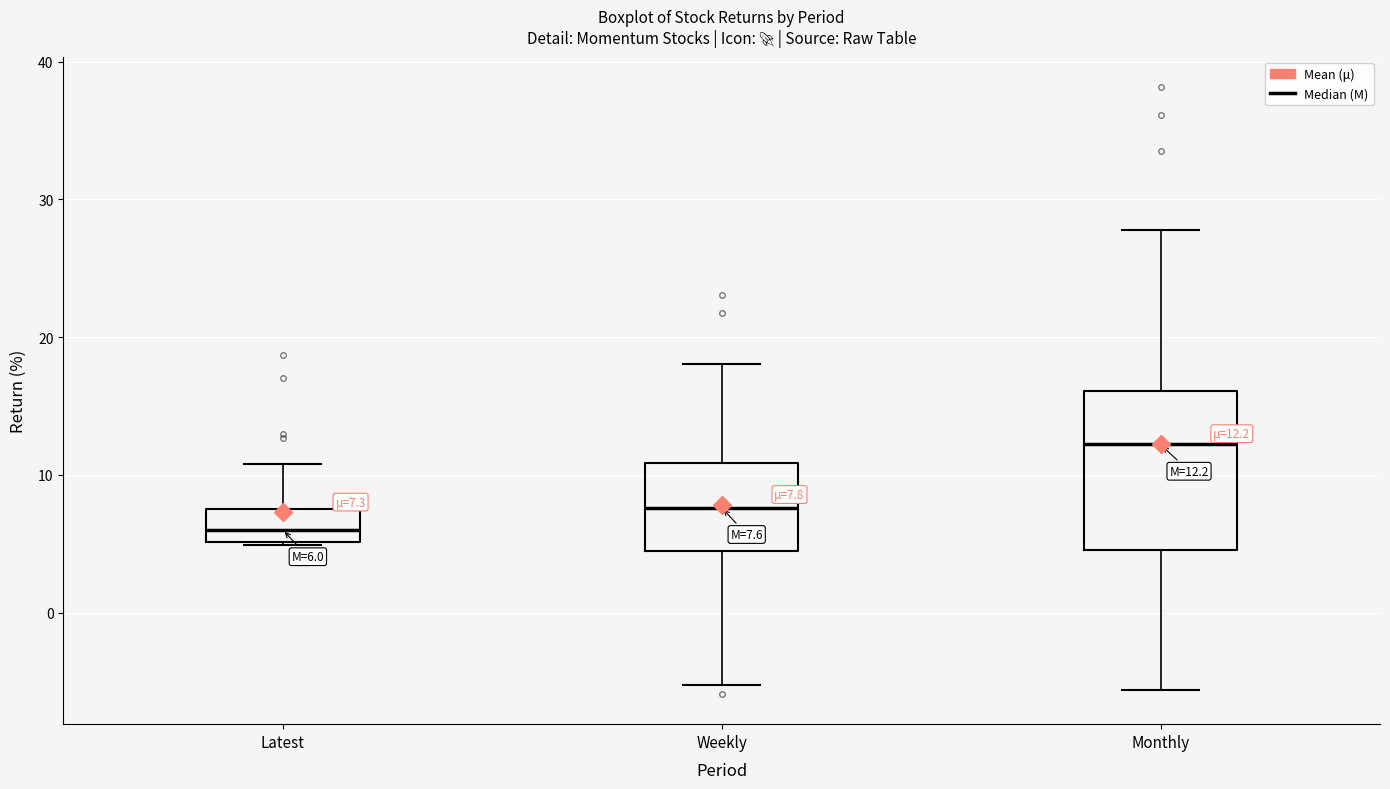

Which box's median line is the lowest?

Latest